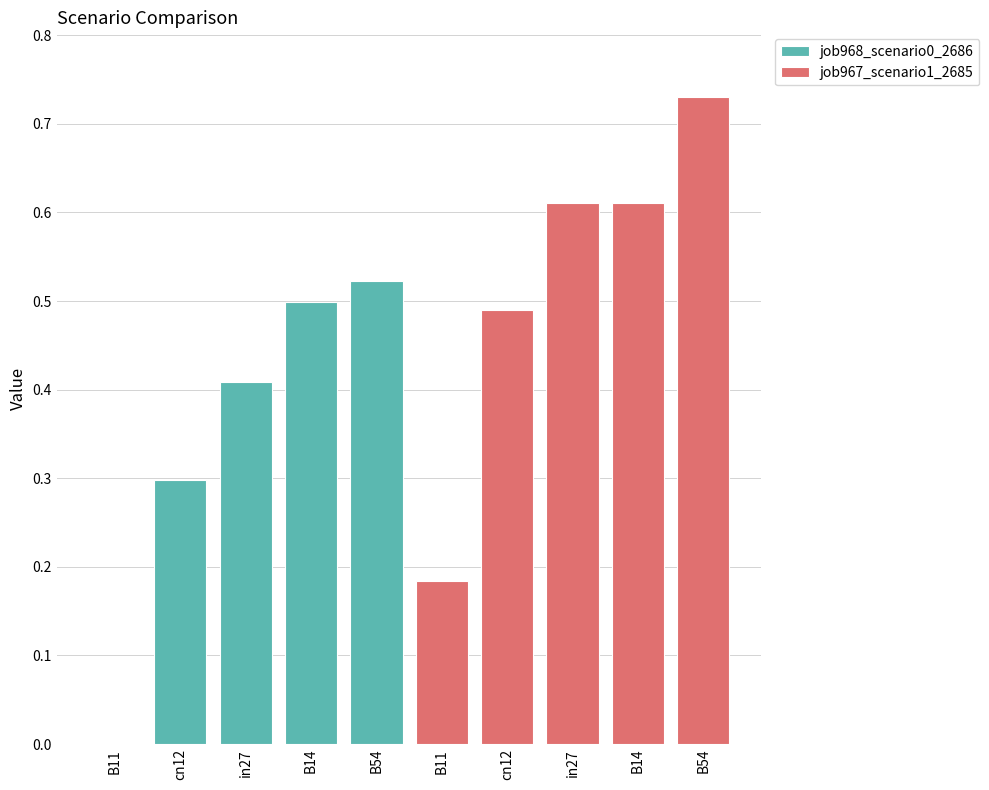

What is the spread (max minus min) of values at cn12?

0.2